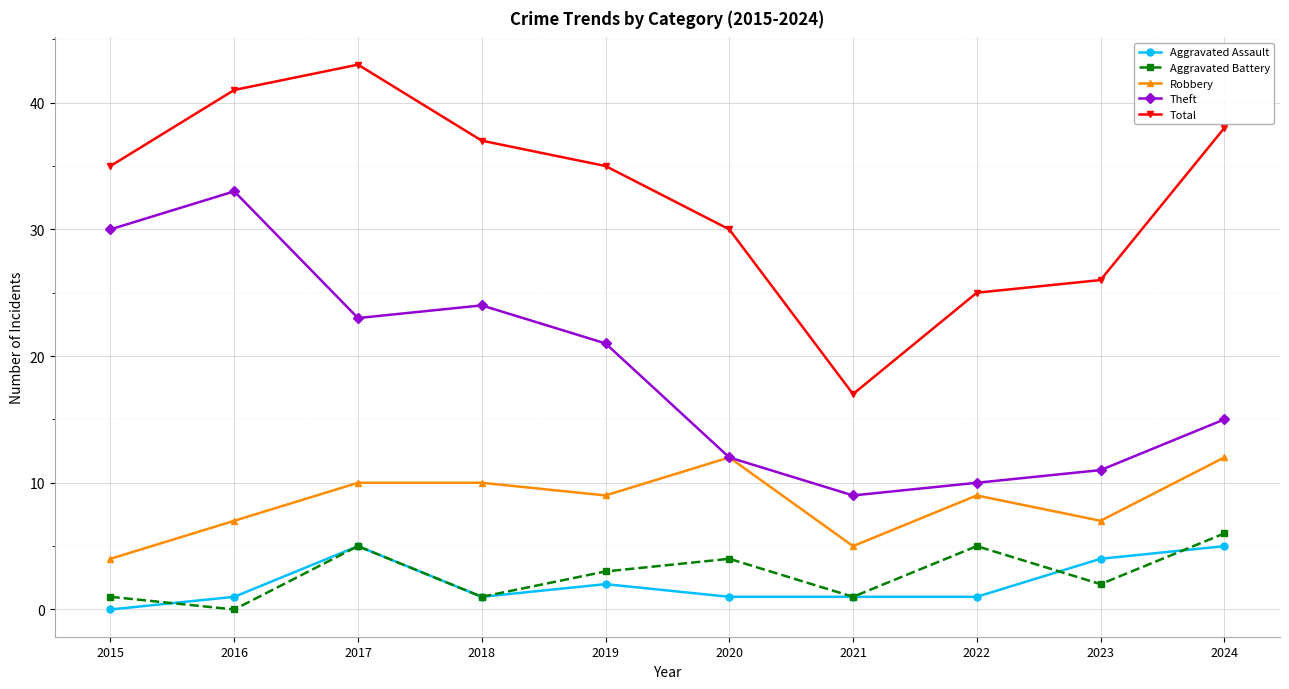

What is the value of the Theft point at the 5th from the left?

21